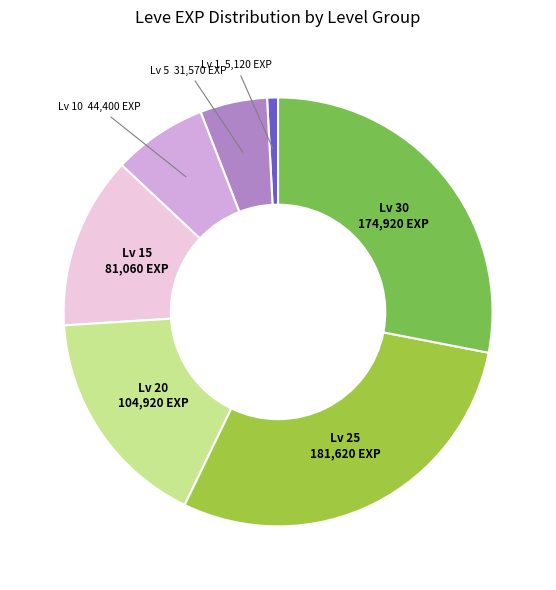

Count the number of slices in the pie.

7